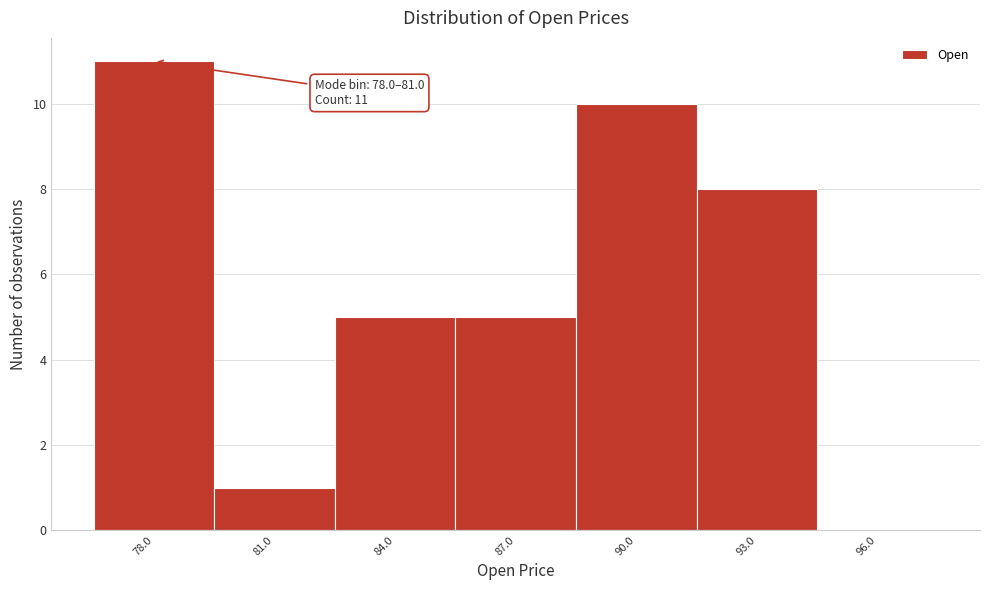

Reading left to right, what are all the values shown in this chart?

78.0=11	81.0=1	84.0=5	87.0=5	90.0=10	93.0=8	96.0=0